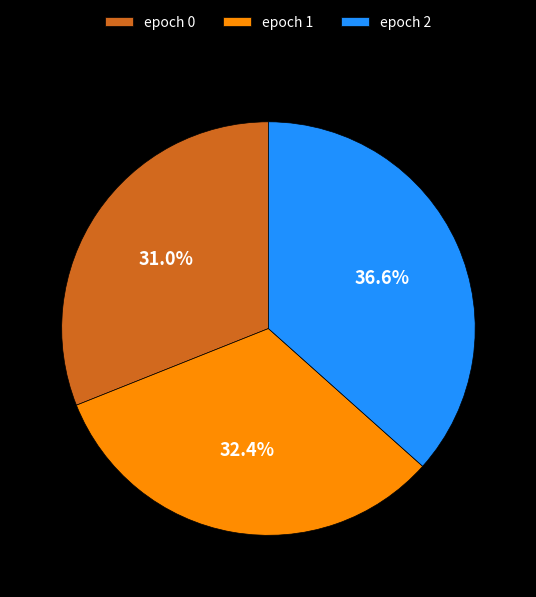

Which has a higher value, epoch 1 or epoch 0?

epoch 1